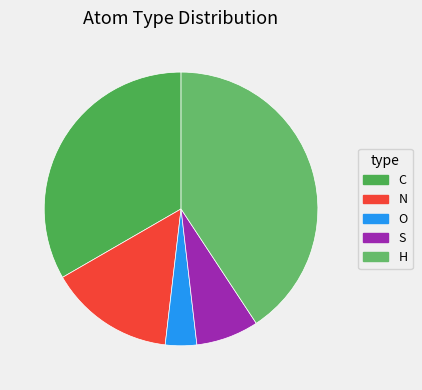

What is the largest slice in the pie chart?

H